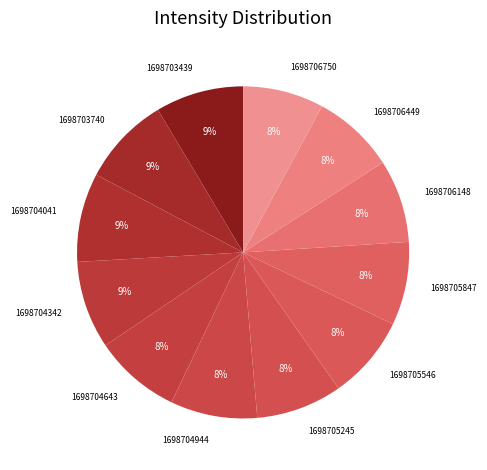

How many segments does this pie chart have?

12